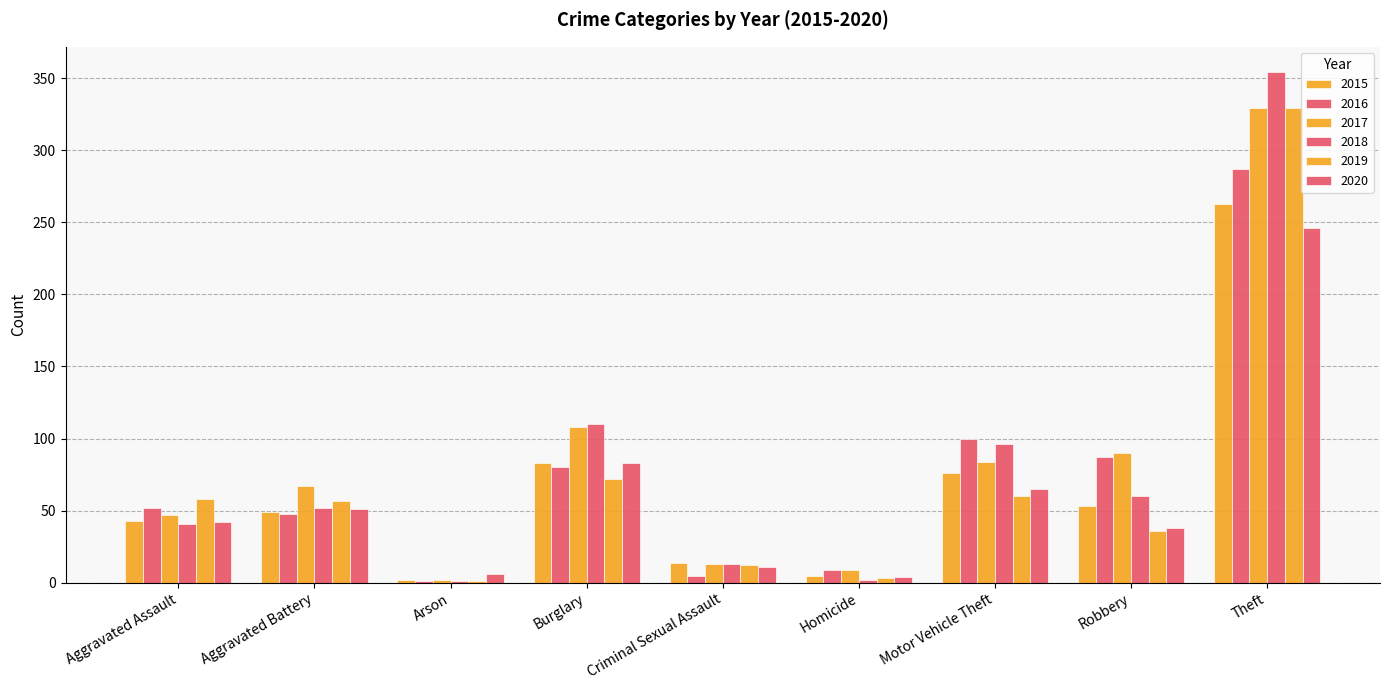

Rank the categories by 2016 value from lowest to highest.

Arson, Criminal Sexual Assault, Homicide, Aggravated Battery, Aggravated Assault, Burglary, Robbery, Motor Vehicle Theft, Theft